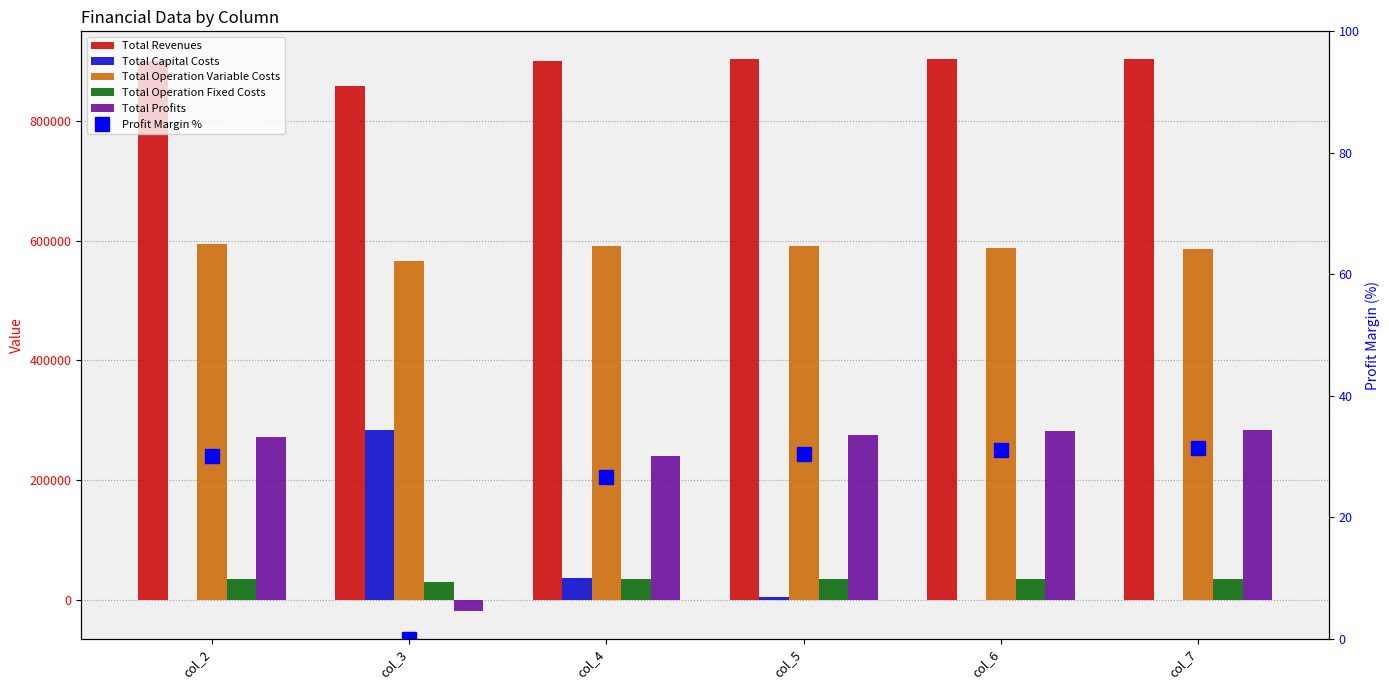

What are all the series names shown in the legend?

Total Revenues, Total Capital Costs, Total Operation Variable Costs, Total Operation Fixed Costs, Total Profits, Profit Margin %